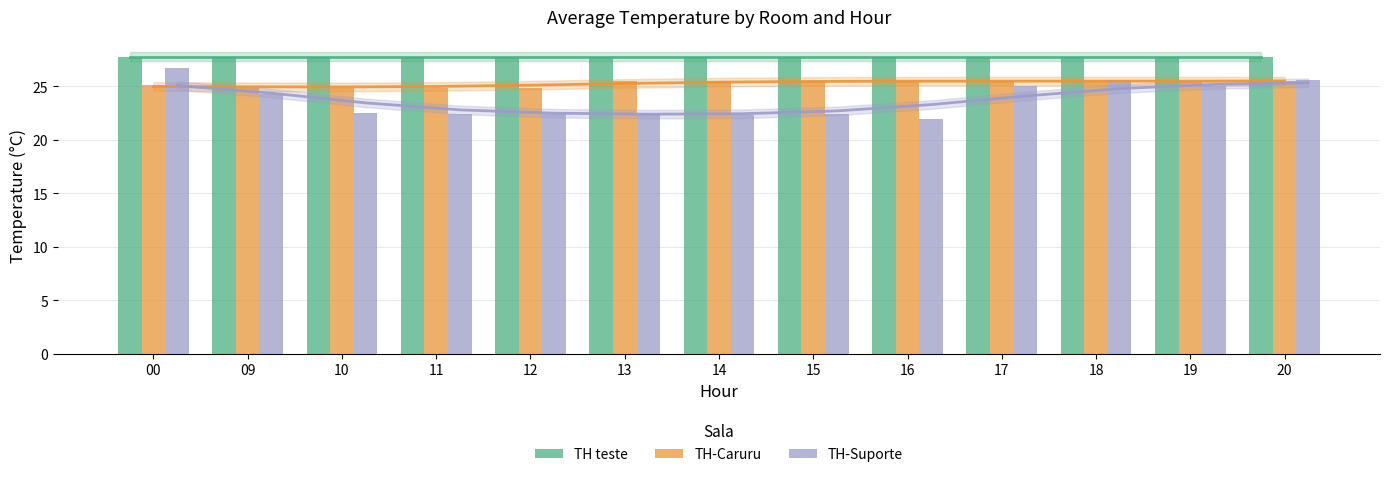

How many bars are there in total?

39